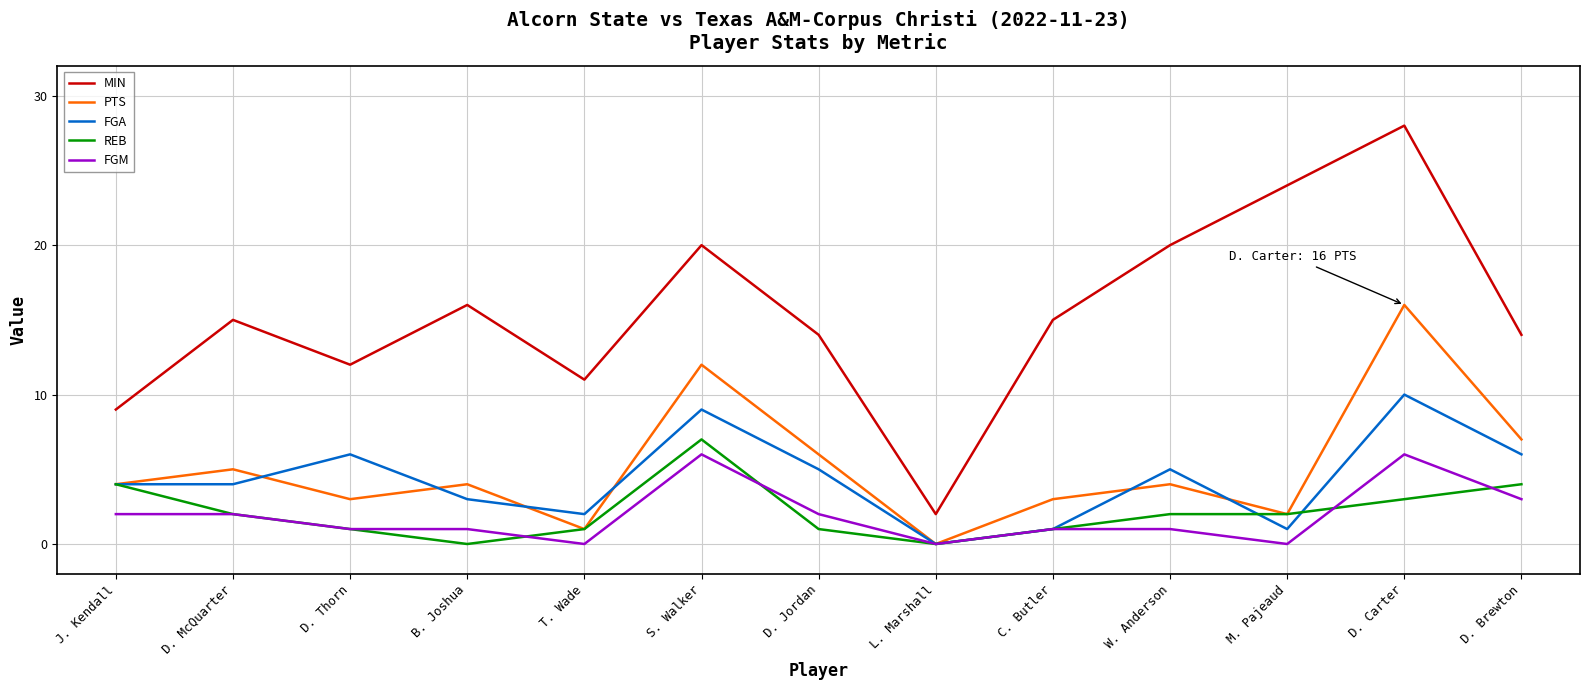

At which label does FGA reach its peak?

D. Carter